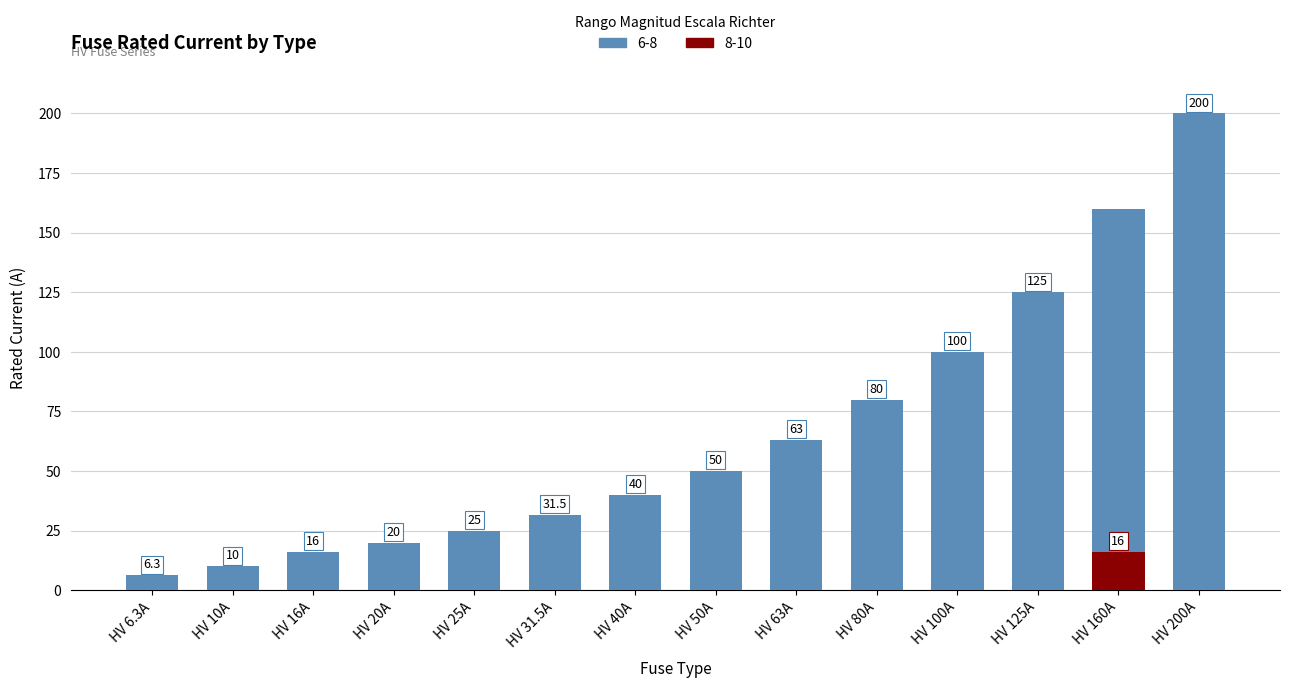

Is it true that the value at HV 100A is 100.0?

True